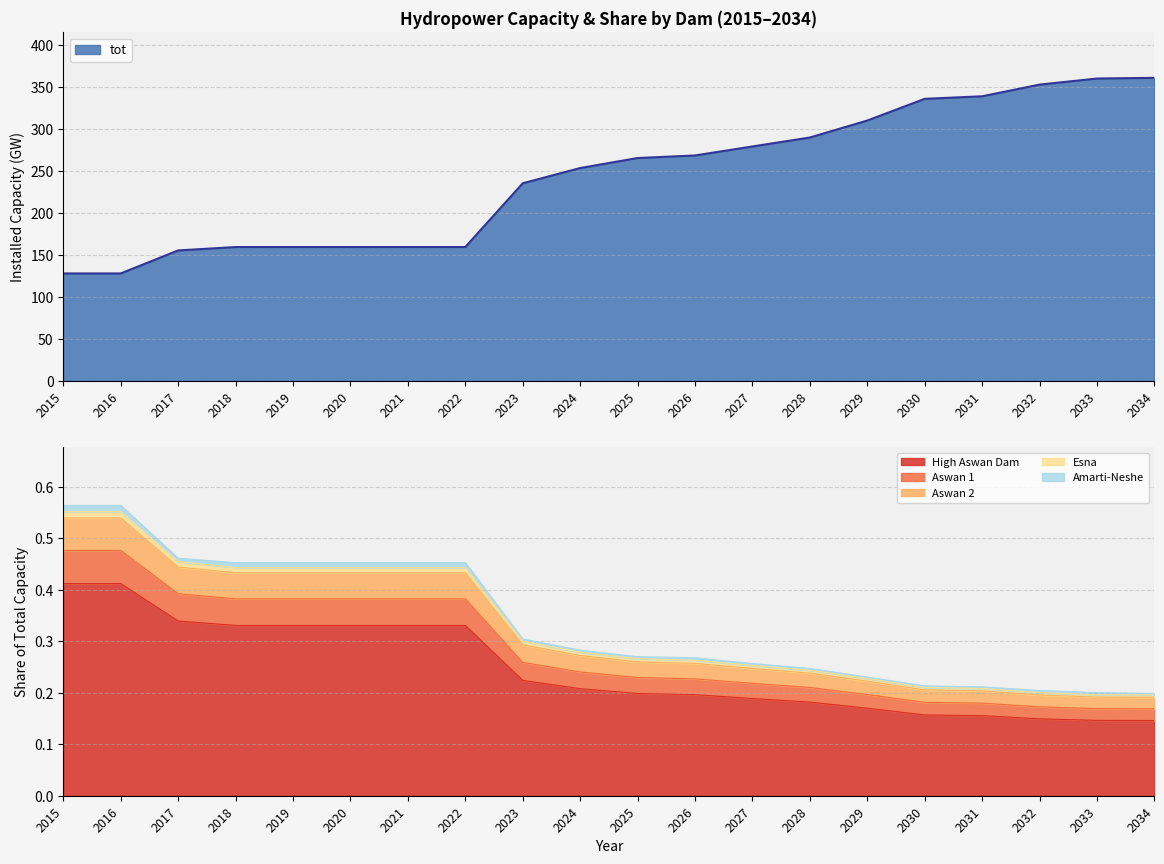

What is the value of the tot point at the 5th from the left?

159.5